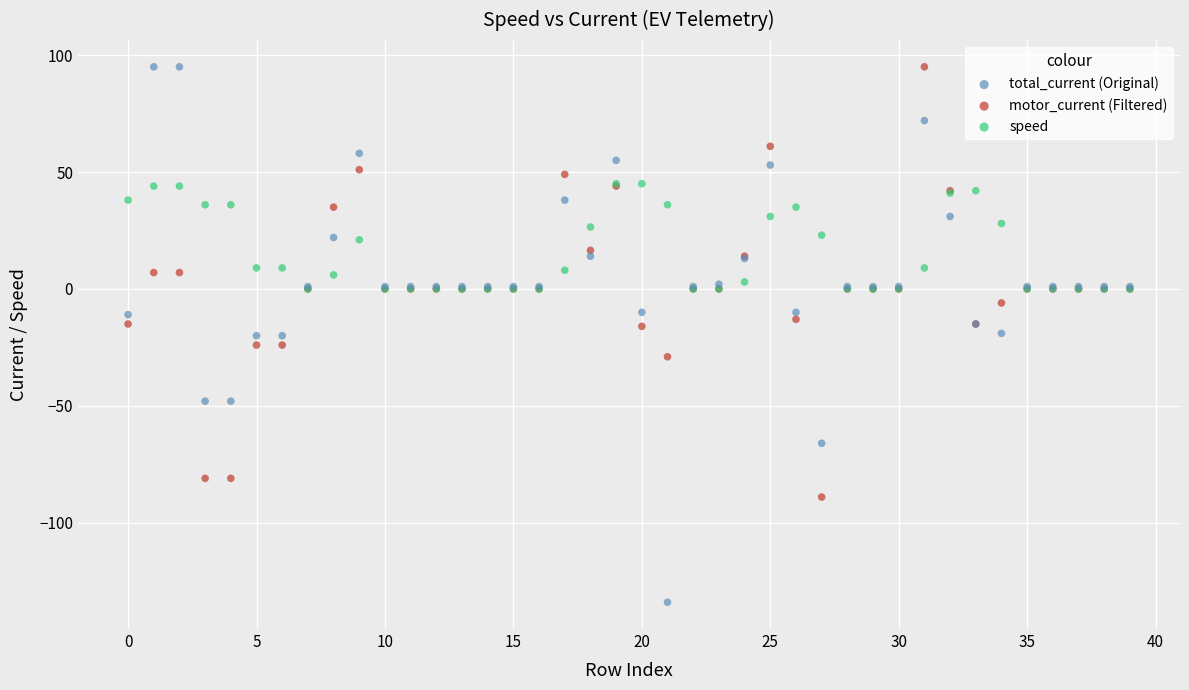

Which series reaches the minimum Y coordinate?

total_current (Original)